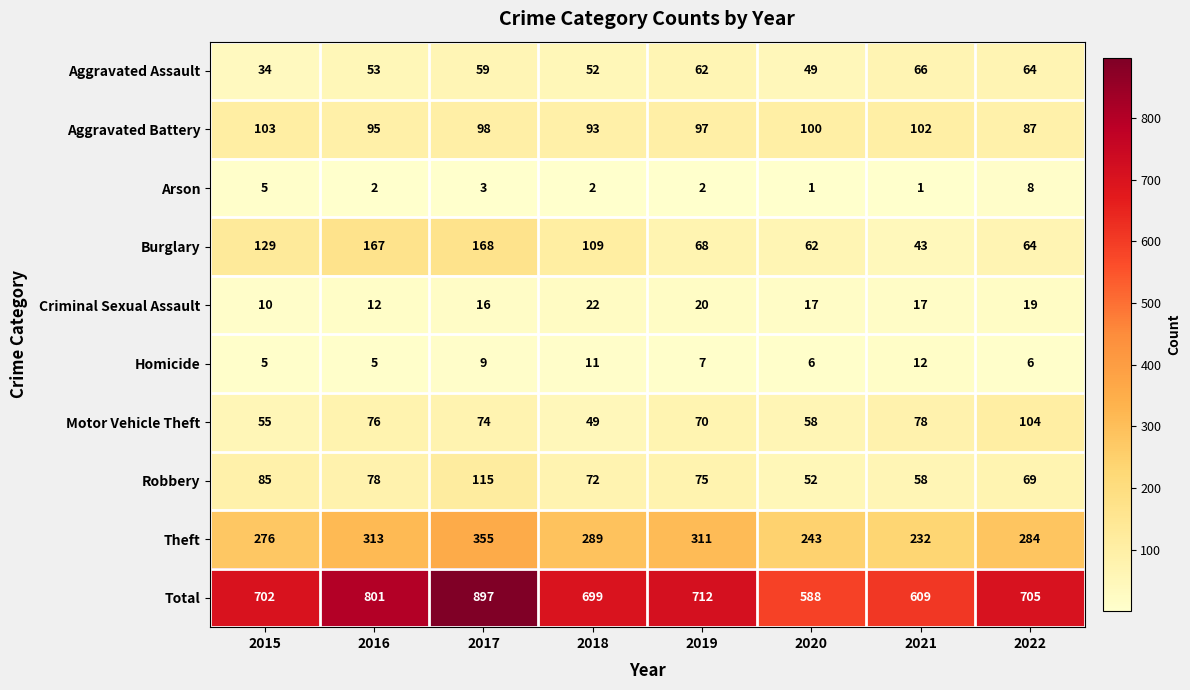

What is the difference between the highest and lowest values at 2019?

710